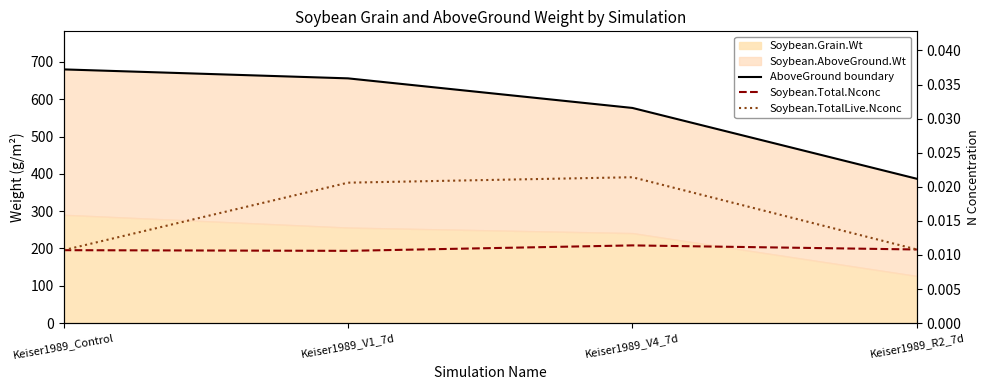

Rank the series at Keiser1989_V1_7d from highest to lowest value.

AboveGround boundary, Soybean.TotalLive.Nconc, Soybean.Total.Nconc